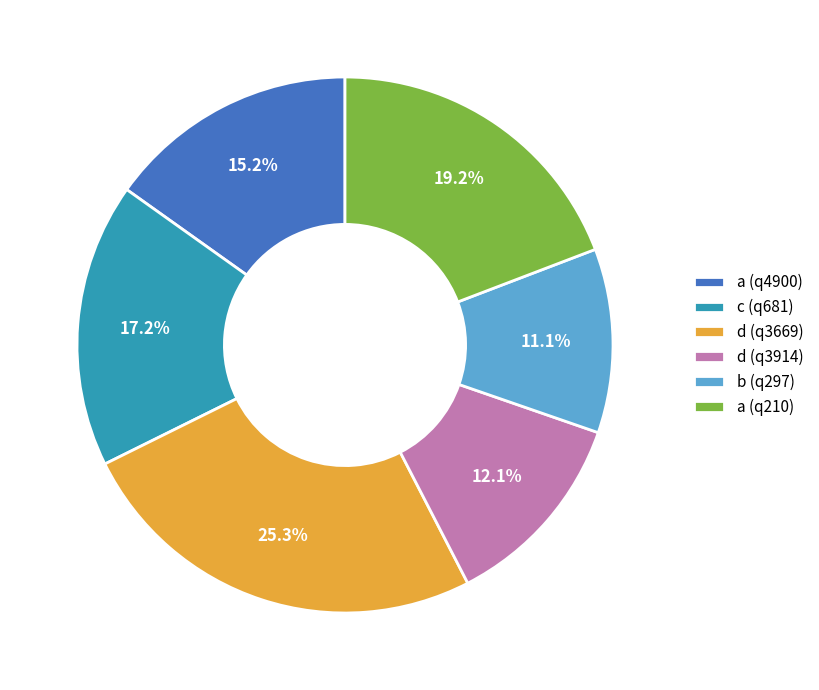

To the nearest percent, what is the difference between the c (q681) and a (q210) slice percentages?

2%